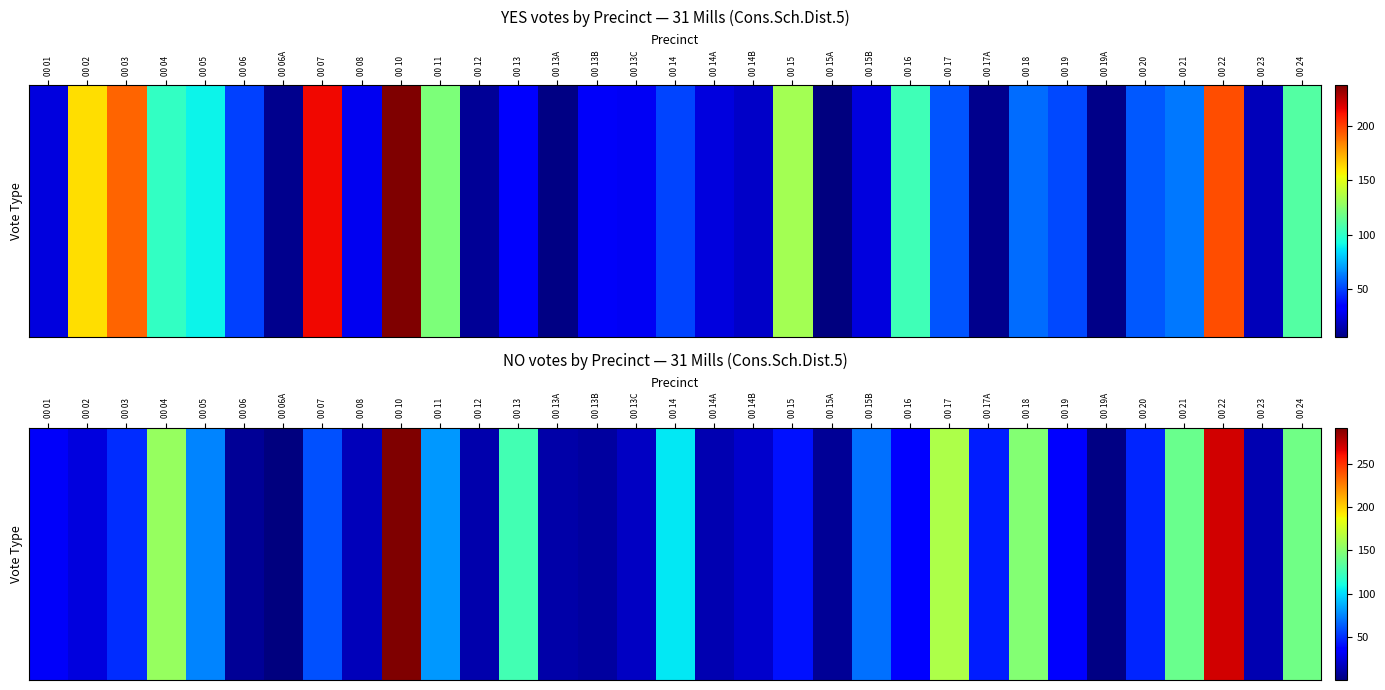

Where is the data nearest to the value 146?

00 18